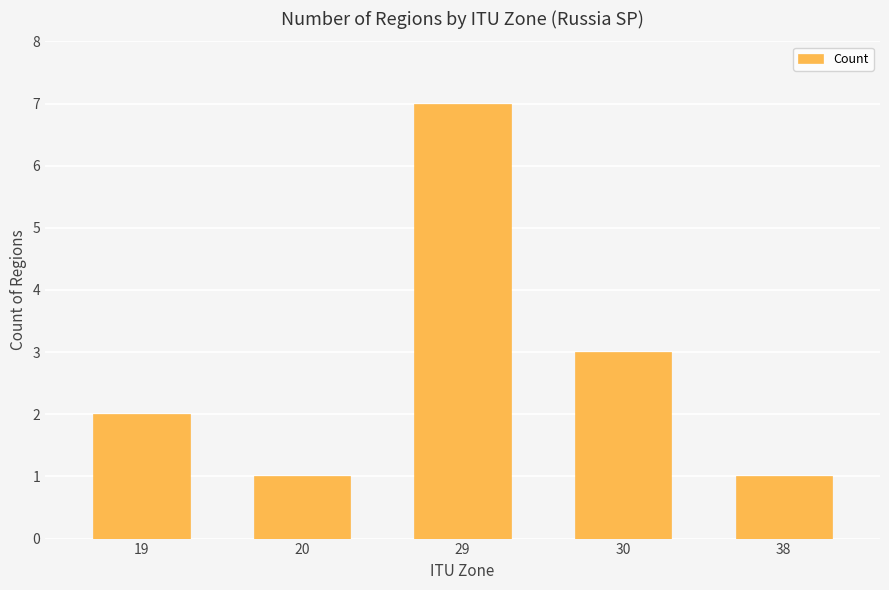

What is the sum of all values?

14